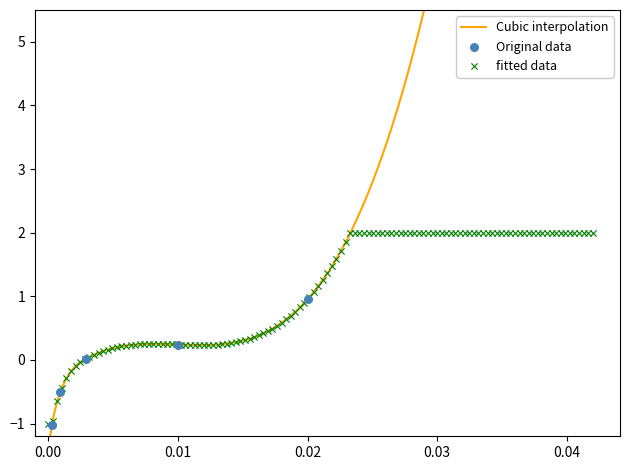

What is the change in value from 0 to 9.74?

+0.9